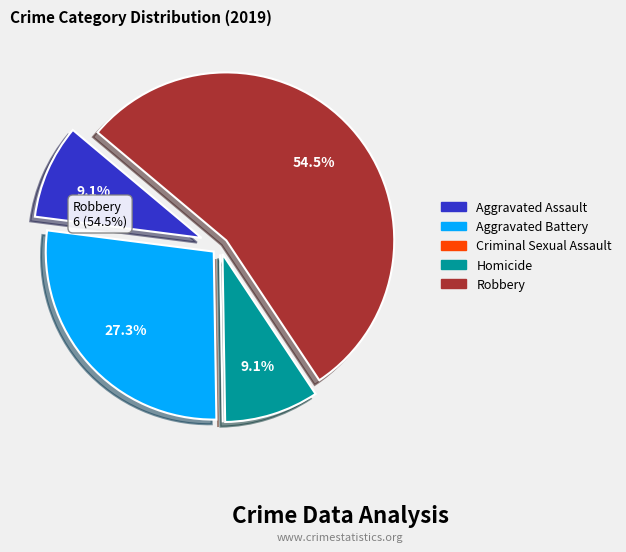

Which category has the biggest portion of the pie?

Robbery